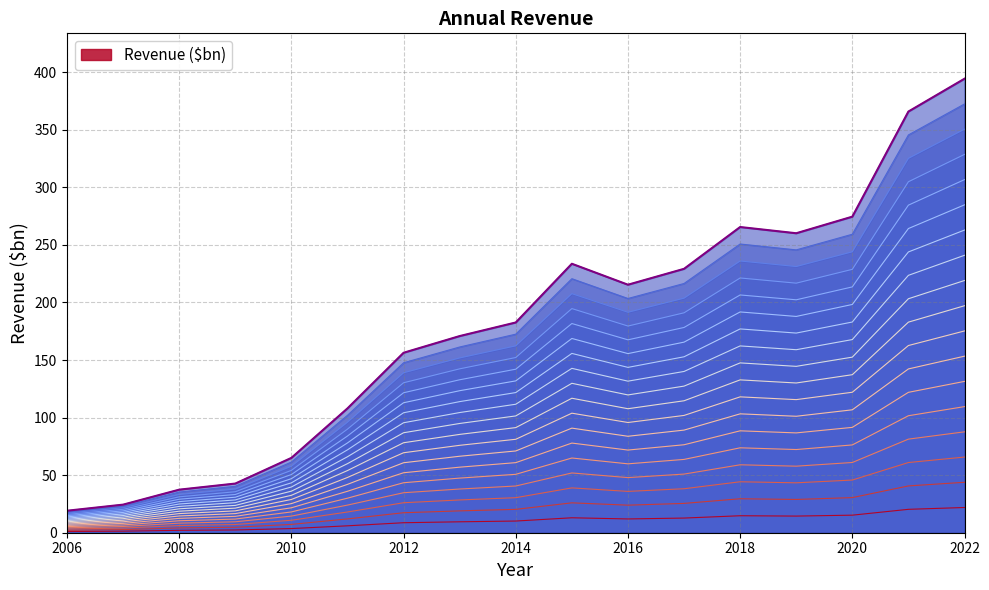

Rank the categories by value from highest to lowest.

2022, 2021, 2020, 2018, 2019, 2015, 2017, 2016, 2014, 2013, 2012, 2011, 2010, 2009, 2008, 2007, 2006